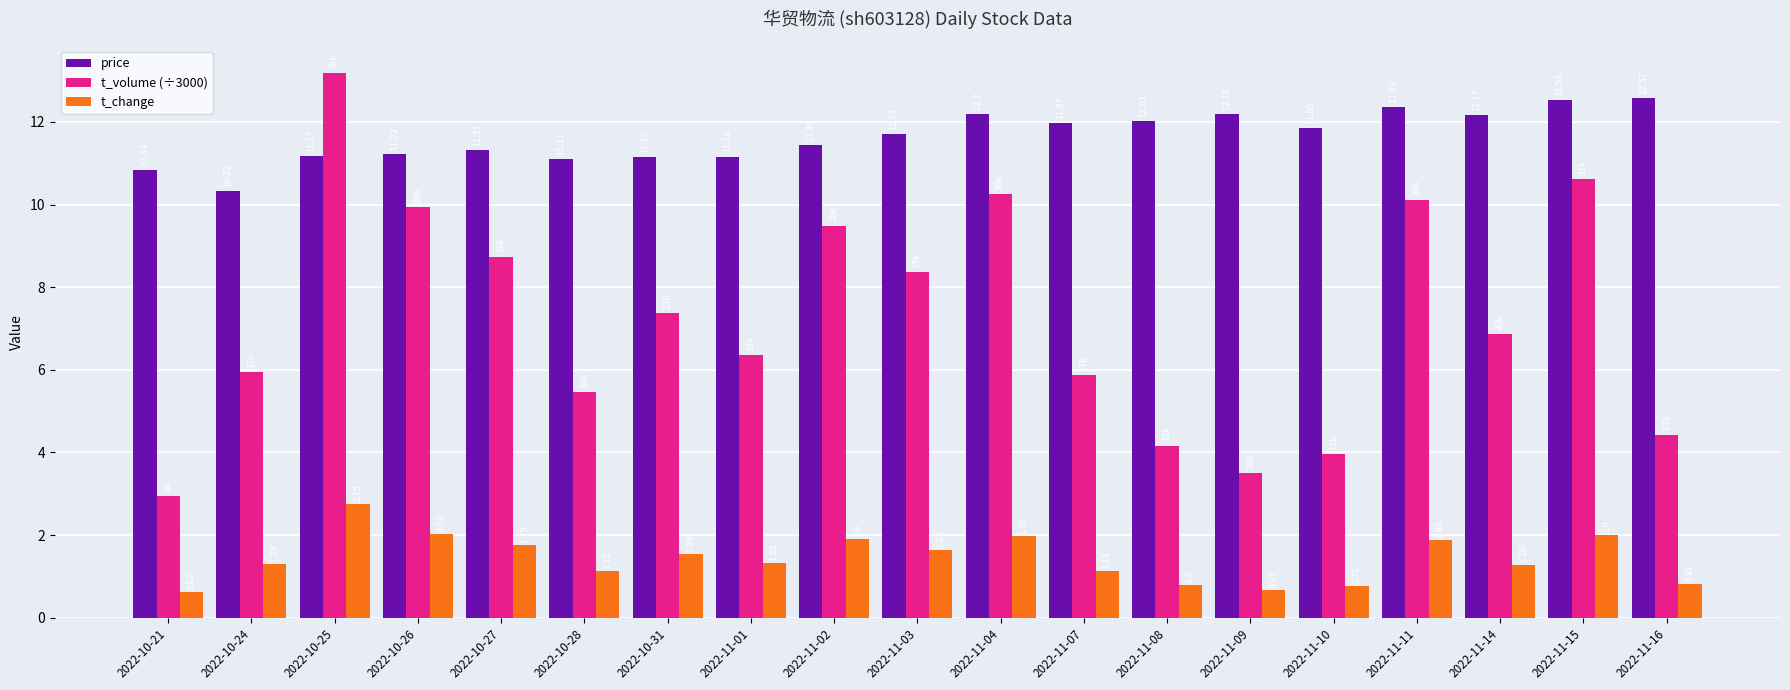

Which series has the widest spread of values?

t_volume (÷3000)